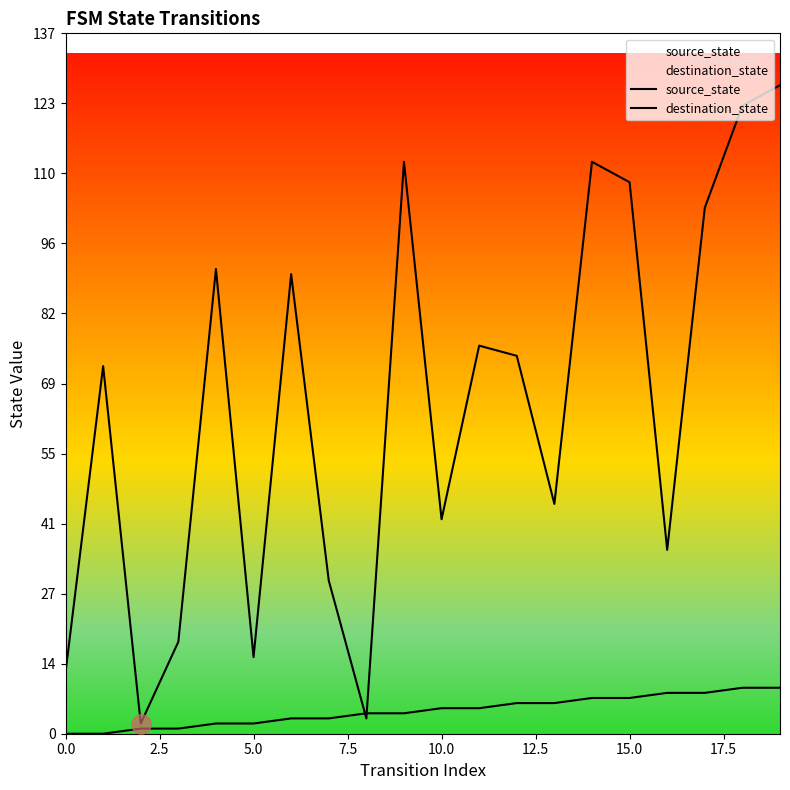

How many interior local peaks does the destination_state series have?

6